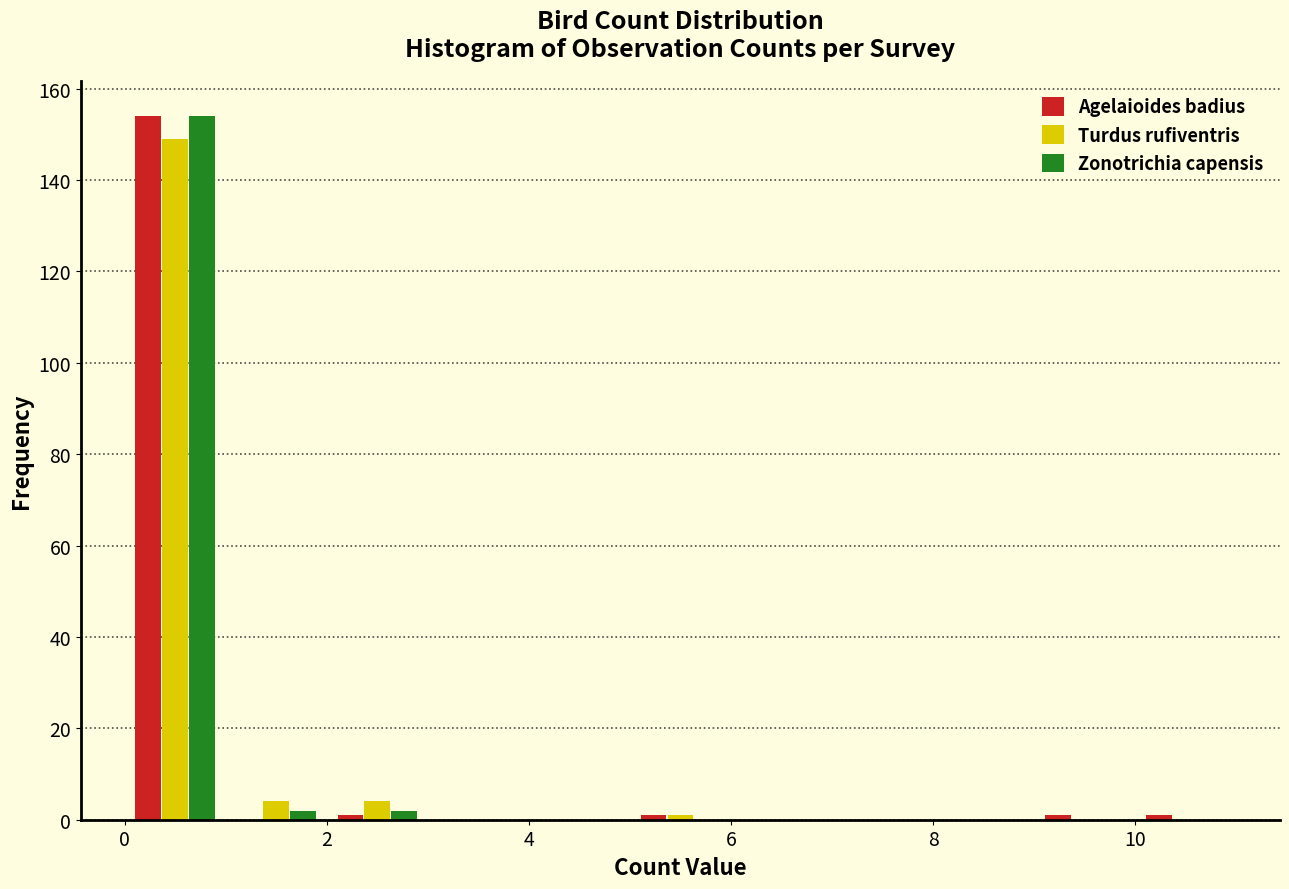

What is the height of the Agelaioides badius bar covering 0 to 1 on the x-axis? The values are not printed on the chart, so give them approximately, as read against the axis.

154